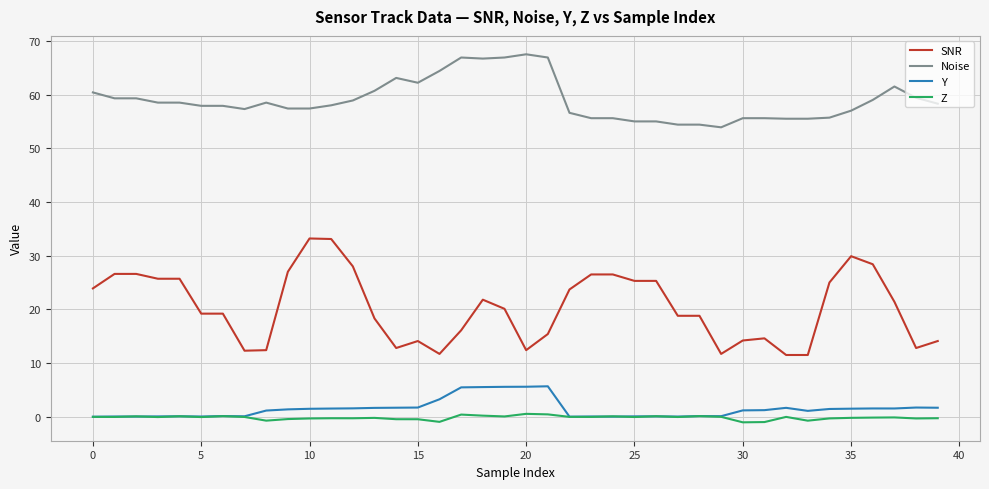

What are all the series names shown in the legend?

SNR, Noise, Y, Z